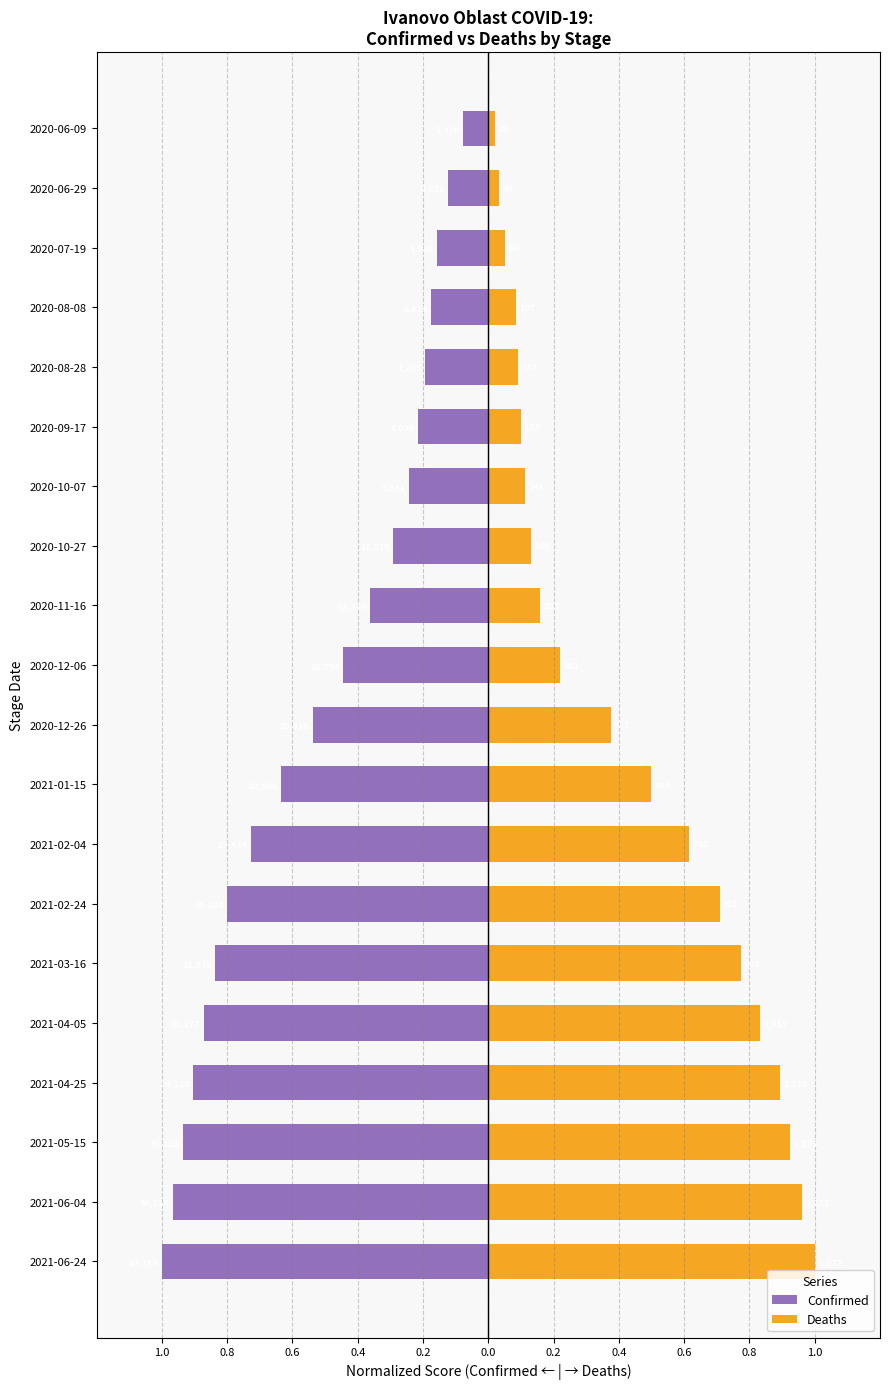

Reading left to right, extract all data points from this chart.

Confirmed: -0.1	-0.1	-0.2	-0.2	-0.2	-0.2	-0.2	-0.3	-0.4	-0.4	-0.5	-0.6	-0.7	-0.8	-0.8	-0.9	-0.9	-0.9	-1.0	-1.0
Deaths: 0.0	0.0	0.1	0.1	0.1	0.1	0.1	0.1	0.2	0.2	0.4	0.5	0.6	0.7	0.8	0.8	0.9	0.9	1.0	1.0